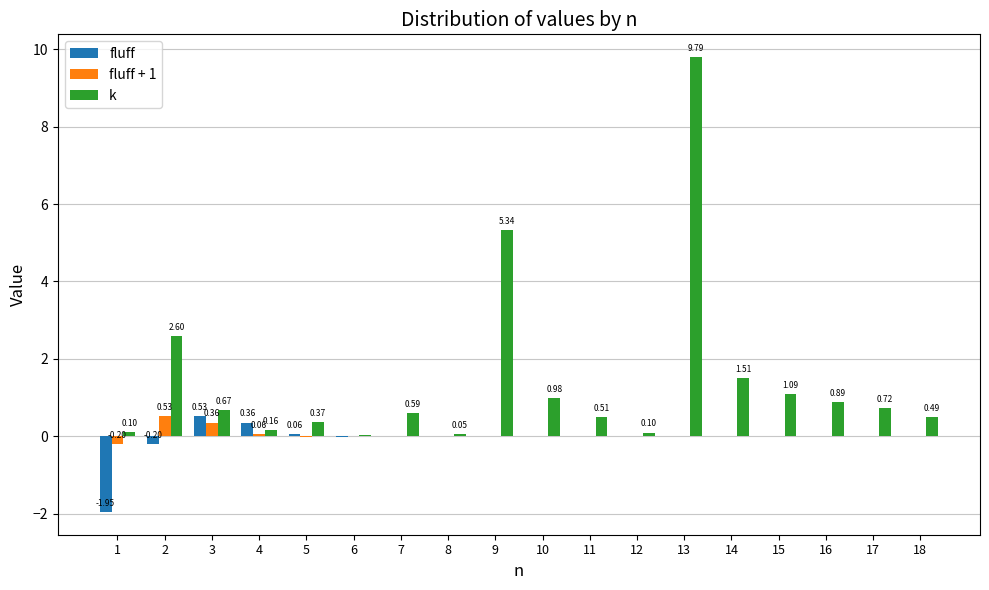

Which series has the largest total across all categories?

k